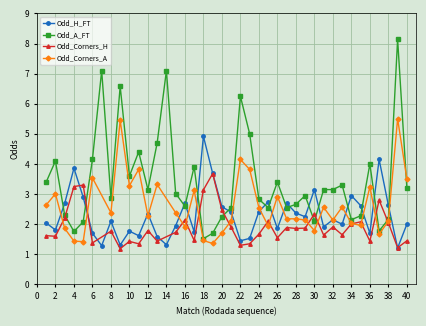

What is the maximum value for Odd_A_FT?

8.1